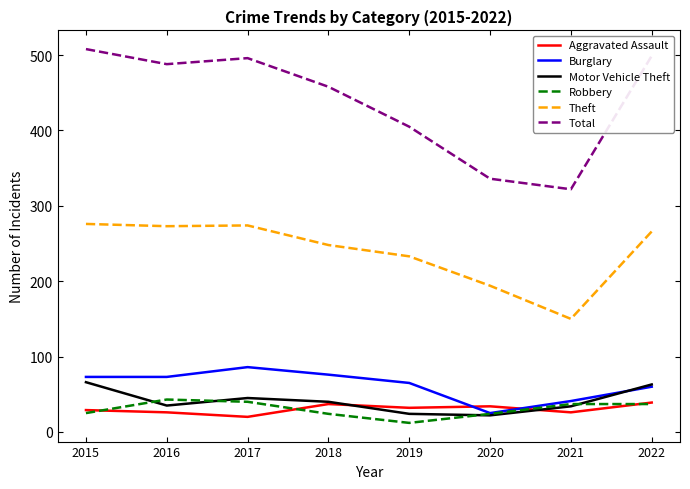

What is the minimum value for Theft?

150